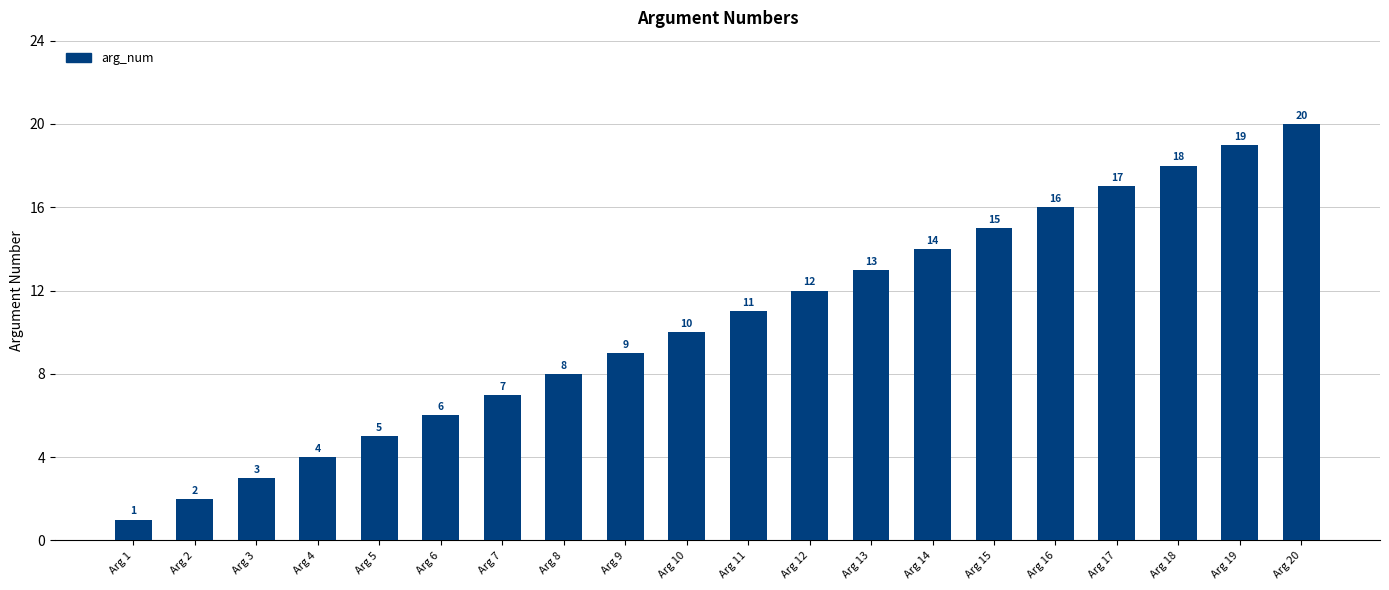

How many values are below 11?

10